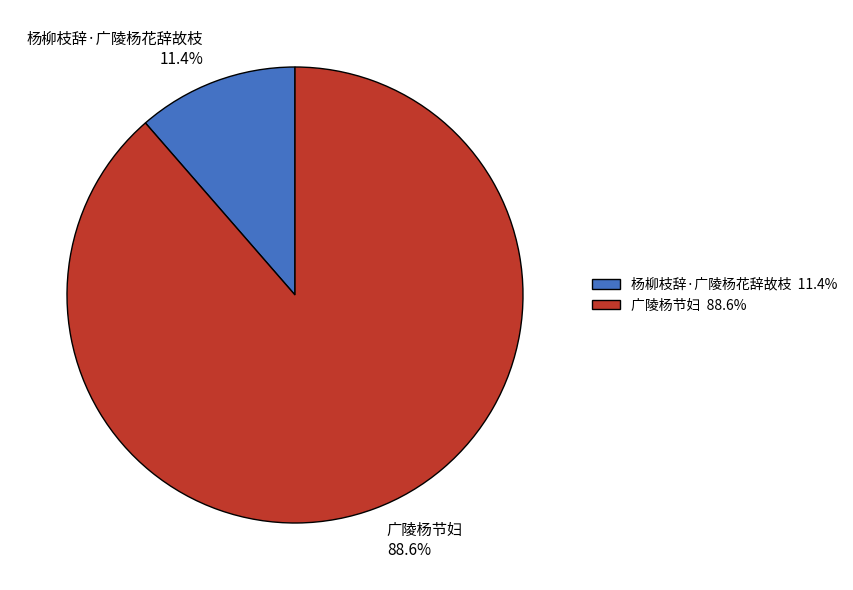

To the nearest percent, what is the combined percentage of 杨柳枝辞·广陵杨花辞故枝 and 广陵杨节妇?

100%